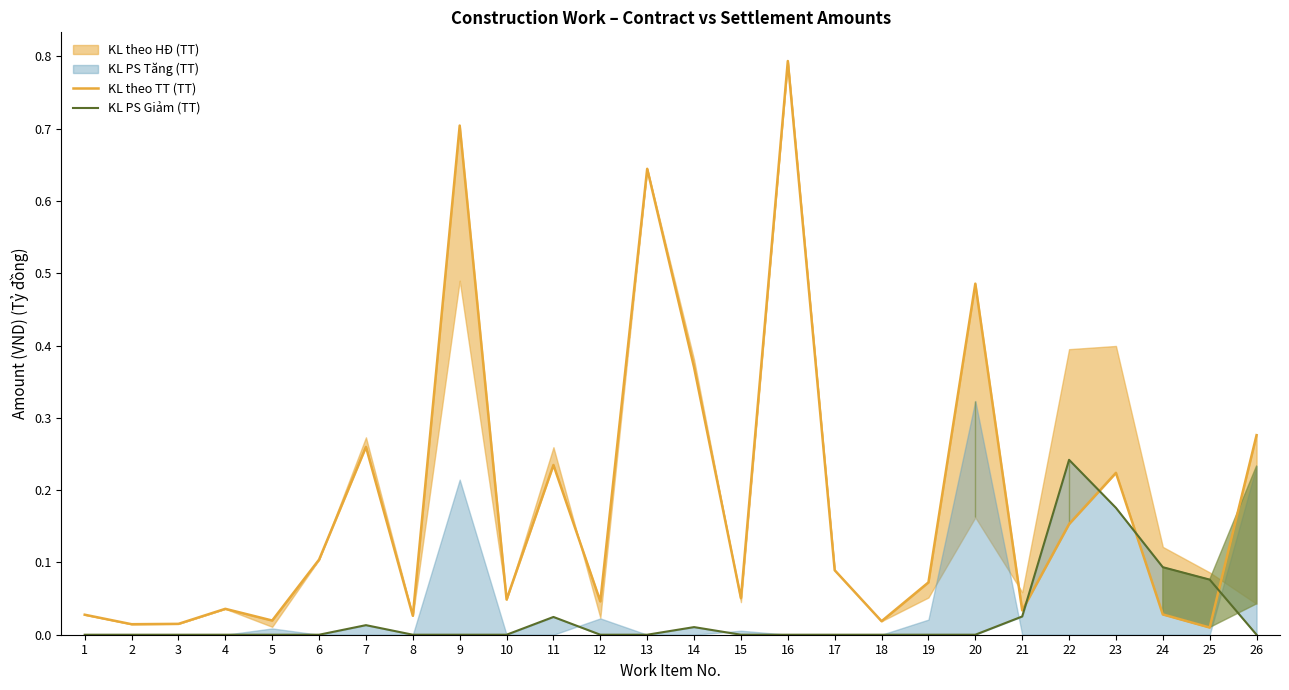

Reading left to right, what are all the values shown in this chart?

KL theo TT (TT): 1=0.0	2=0.0	3=0.0	4=0.0	5=0.0	6=0.1	7=0.3	8=0.0	9=0.7	10=0.0	11=0.2	12=0.0	13=0.6	14=0.4	15=0.1	16=0.8	17=0.1	18=0.0	19=0.1	20=0.5	21=0.0	22=0.2	23=0.2	24=0.0	25=0.0	26=0.3
KL PS Giảm (TT): 1=0.0	2=0.0	3=0.0	4=0.0	5=0.0	6=0.0	7=0.0	8=0.0	9=0.0	10=0.0	11=0.0	12=0.0	13=0.0	14=0.0	15=0.0	16=0.0	17=0.0	18=0.0	19=0.0	20=0.0	21=0.0	22=0.2	23=0.2	24=0.1	25=0.1	26=0.0